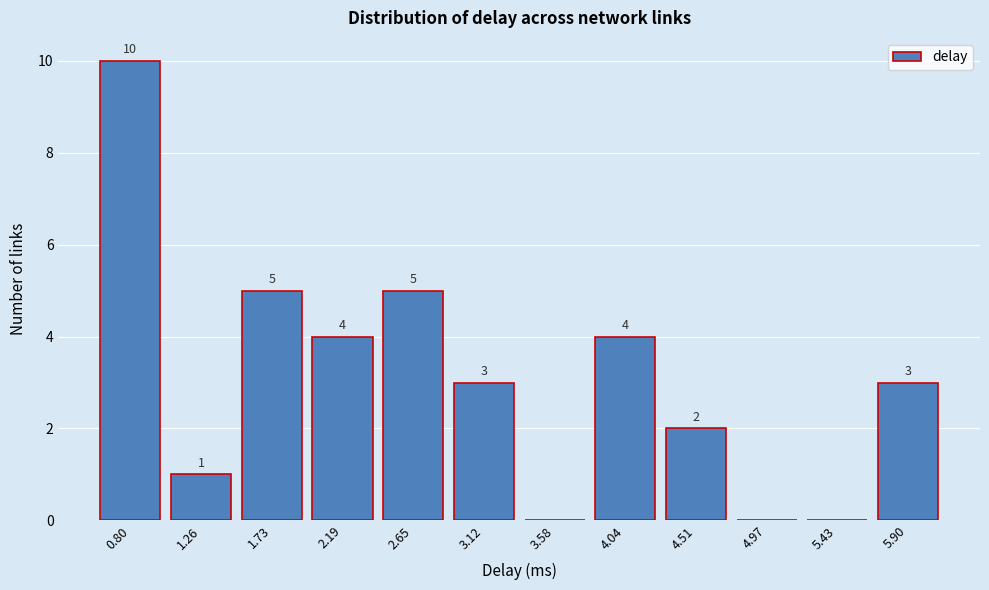

Reading right to left, extract all data points from this chart.

5.90=3	5.43=0	4.97=0	4.51=2	4.04=4	3.58=0	3.12=3	2.65=5	2.19=4	1.73=5	1.26=1	0.80=10